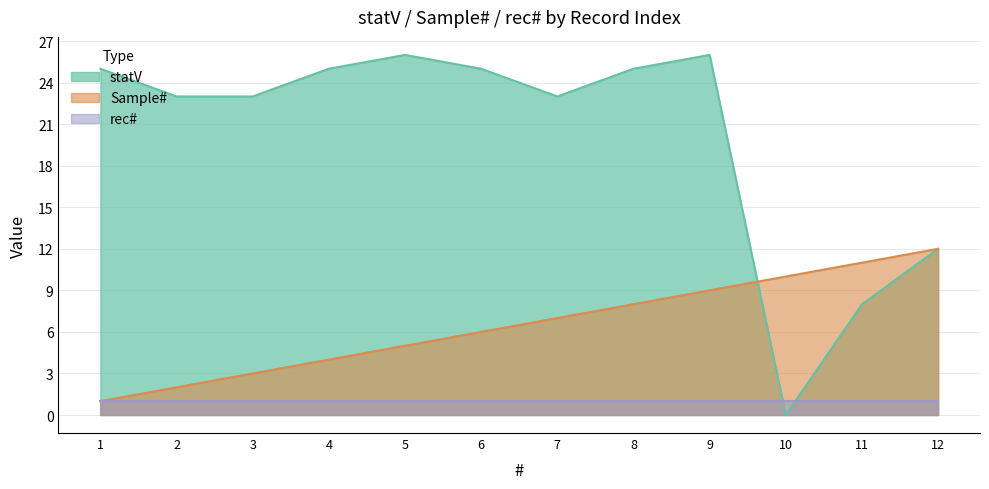

What is the maximum value for Sample#?

12